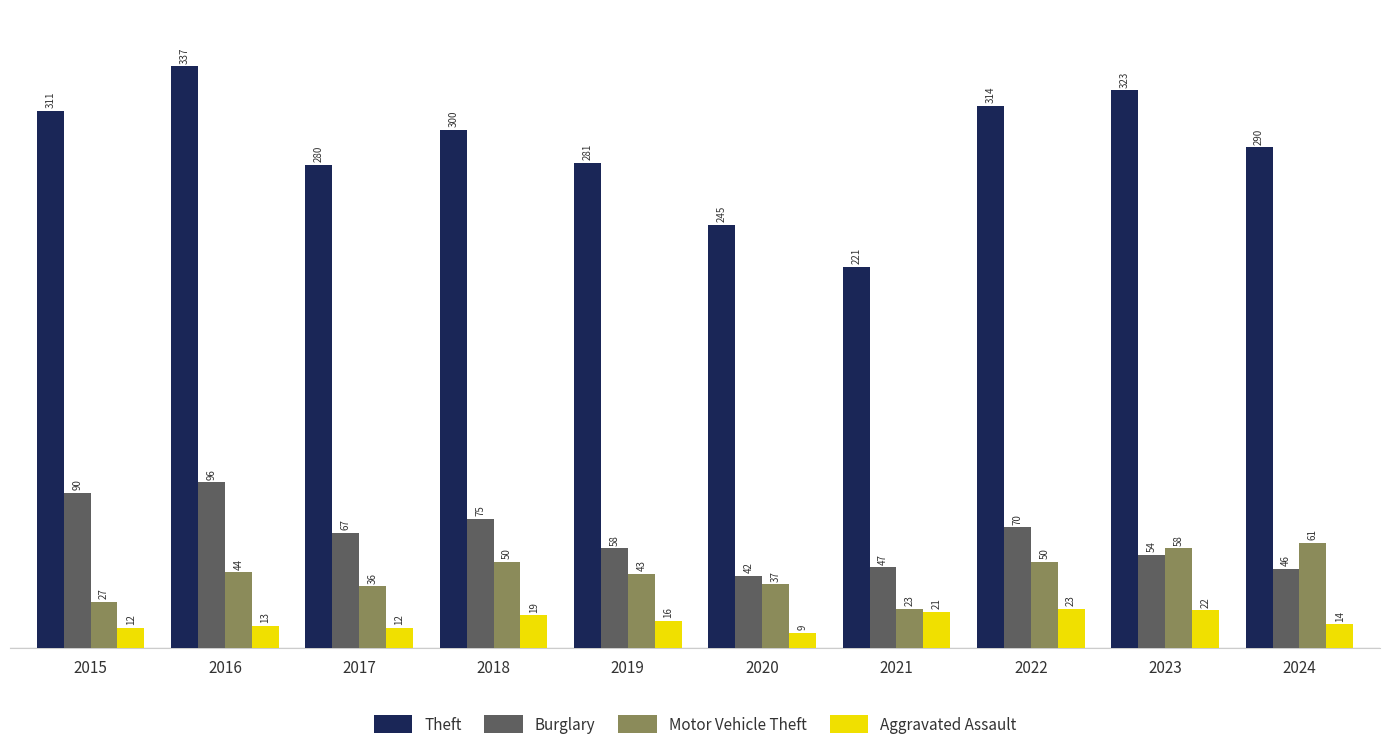

Reading left to right, extract all data points from this chart.

Theft: 2015=311	2016=337	2017=280	2018=300	2019=281	2020=245	2021=221	2022=314	2023=323	2024=290
Burglary: 2015=90	2016=96	2017=67	2018=75	2019=58	2020=42	2021=47	2022=70	2023=54	2024=46
Motor Vehicle Theft: 2015=27	2016=44	2017=36	2018=50	2019=43	2020=37	2021=23	2022=50	2023=58	2024=61
Aggravated Assault: 2015=12	2016=13	2017=12	2018=19	2019=16	2020=9	2021=21	2022=23	2023=22	2024=14